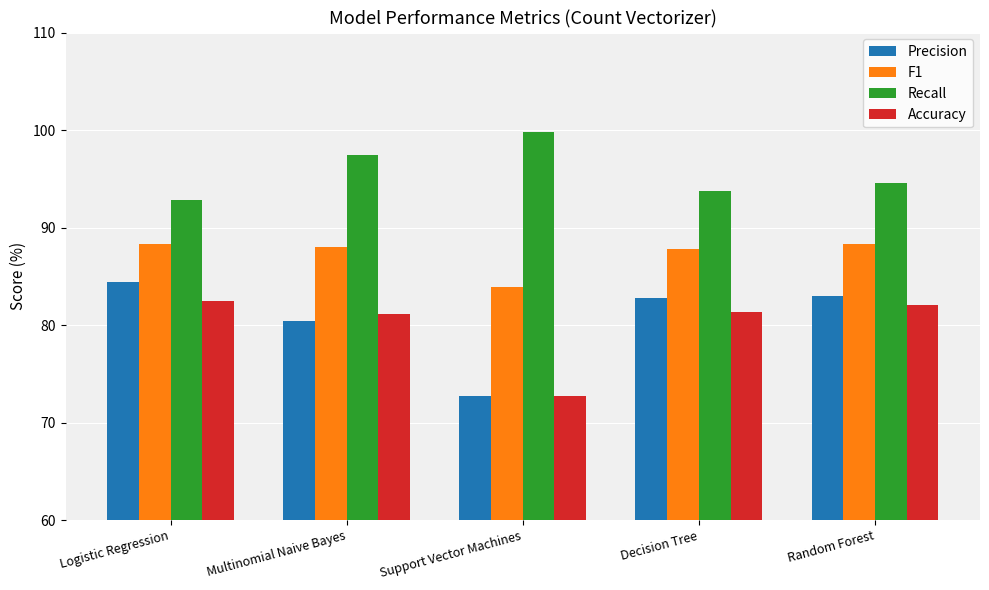

Read the Recall value at Logistic Regression.

92.9